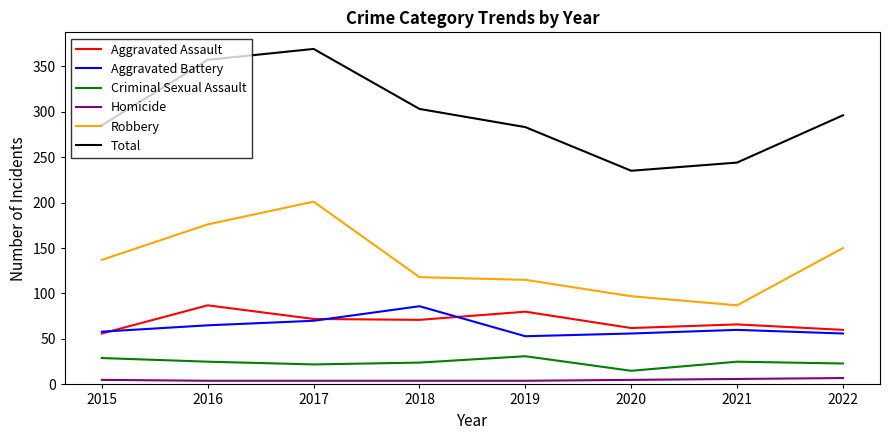

What is the greatest value displayed?

369